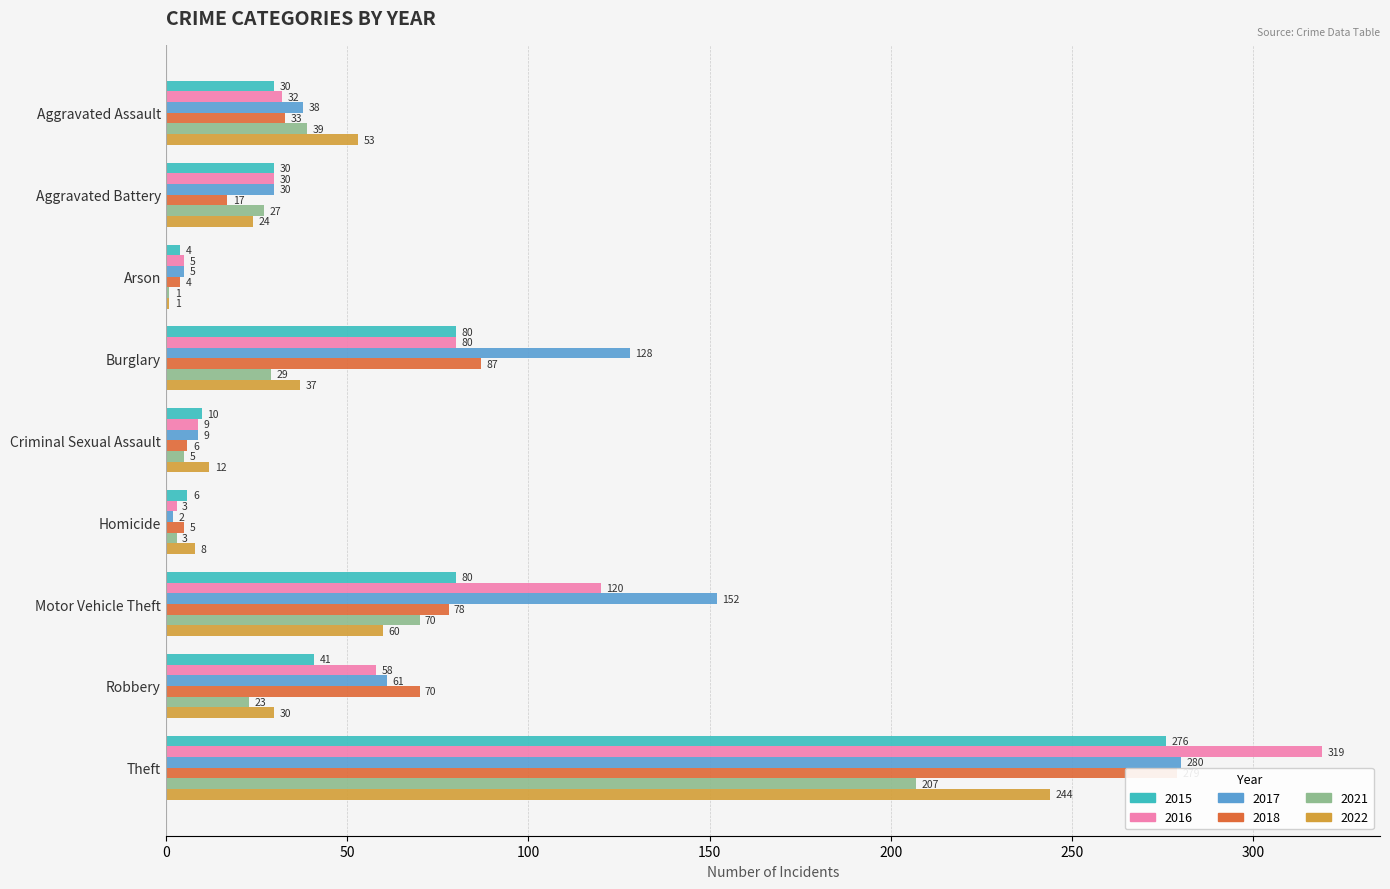

At which label does 2016 first exceed 32?

Burglary